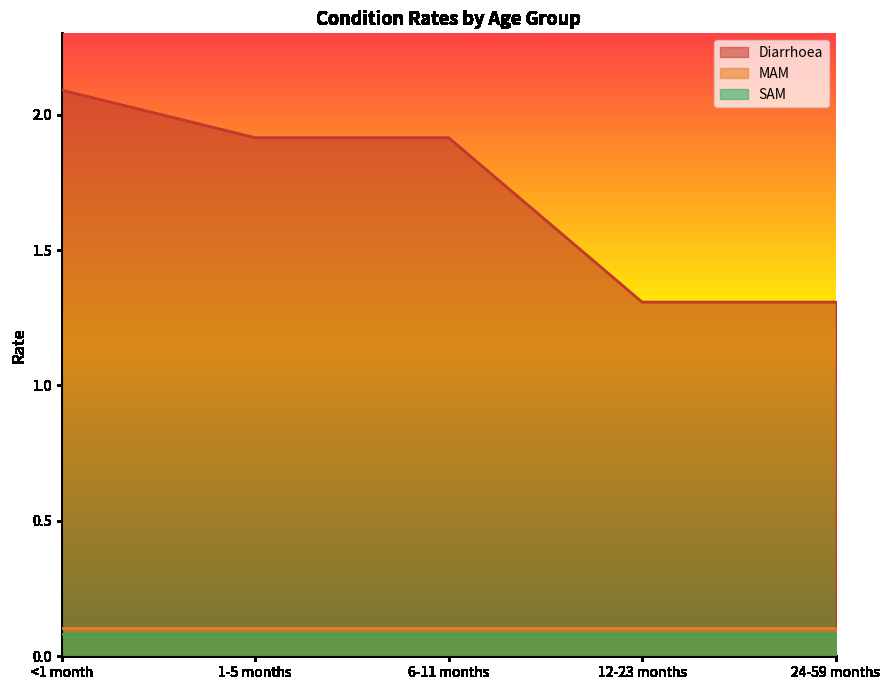

Which series has the largest total across all categories?

Diarrhoea